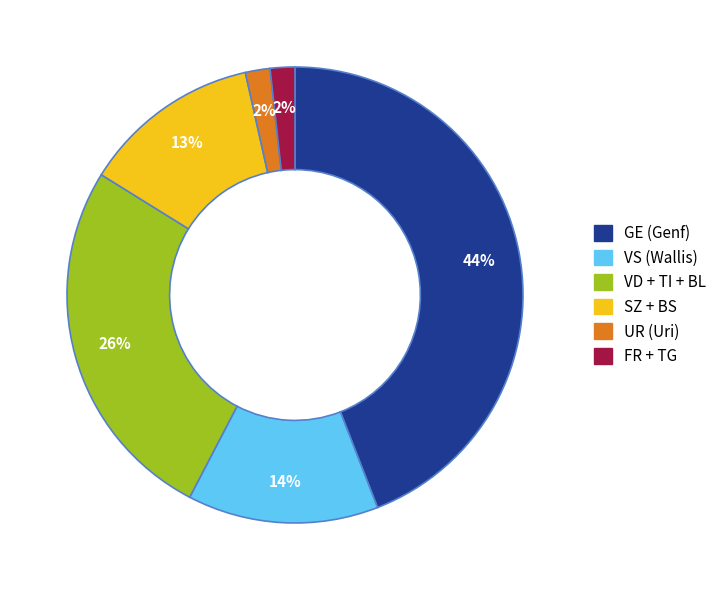

Is there any slice that represents more than half of the pie?

No